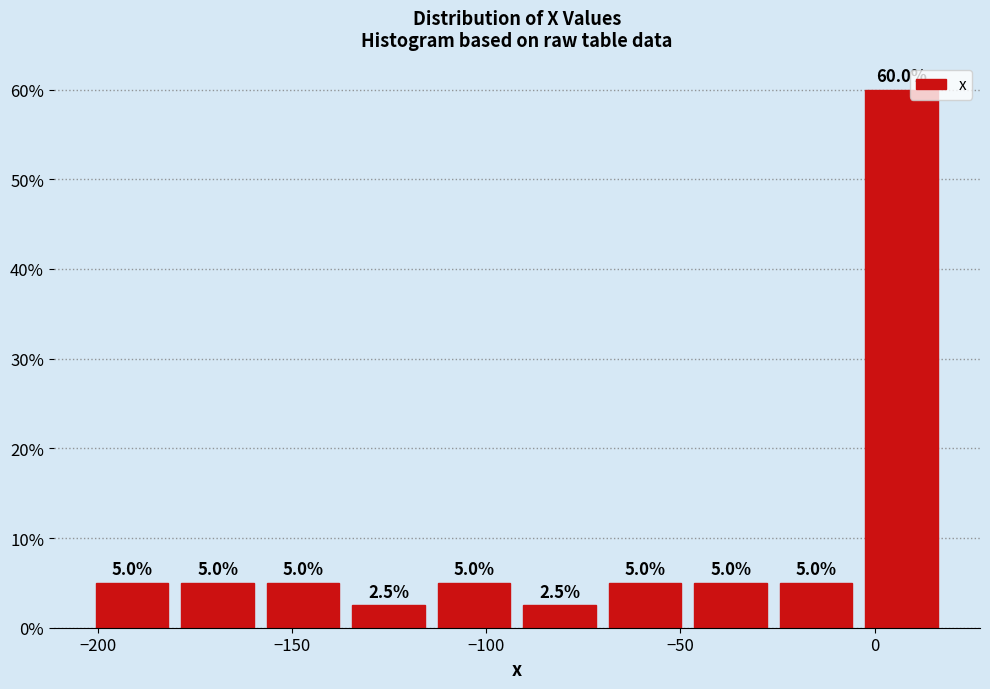

Reading left to right, list every bar in this chart as the range it spans on the x-axis followed by its height. The bar edges are not printed on the chart, so give them approximately, as read against the axis.

-200 to -180: 5.0
-180 to -160: 5.0
-160 to -135: 5.0
-135 to -115: 2.5
-115 to -90: 5.0
-90 to -70: 2.5
-70 to -50: 5.0
-50 to -25: 5.0
-25 to -5: 5.0
-5 to 20: 60.0